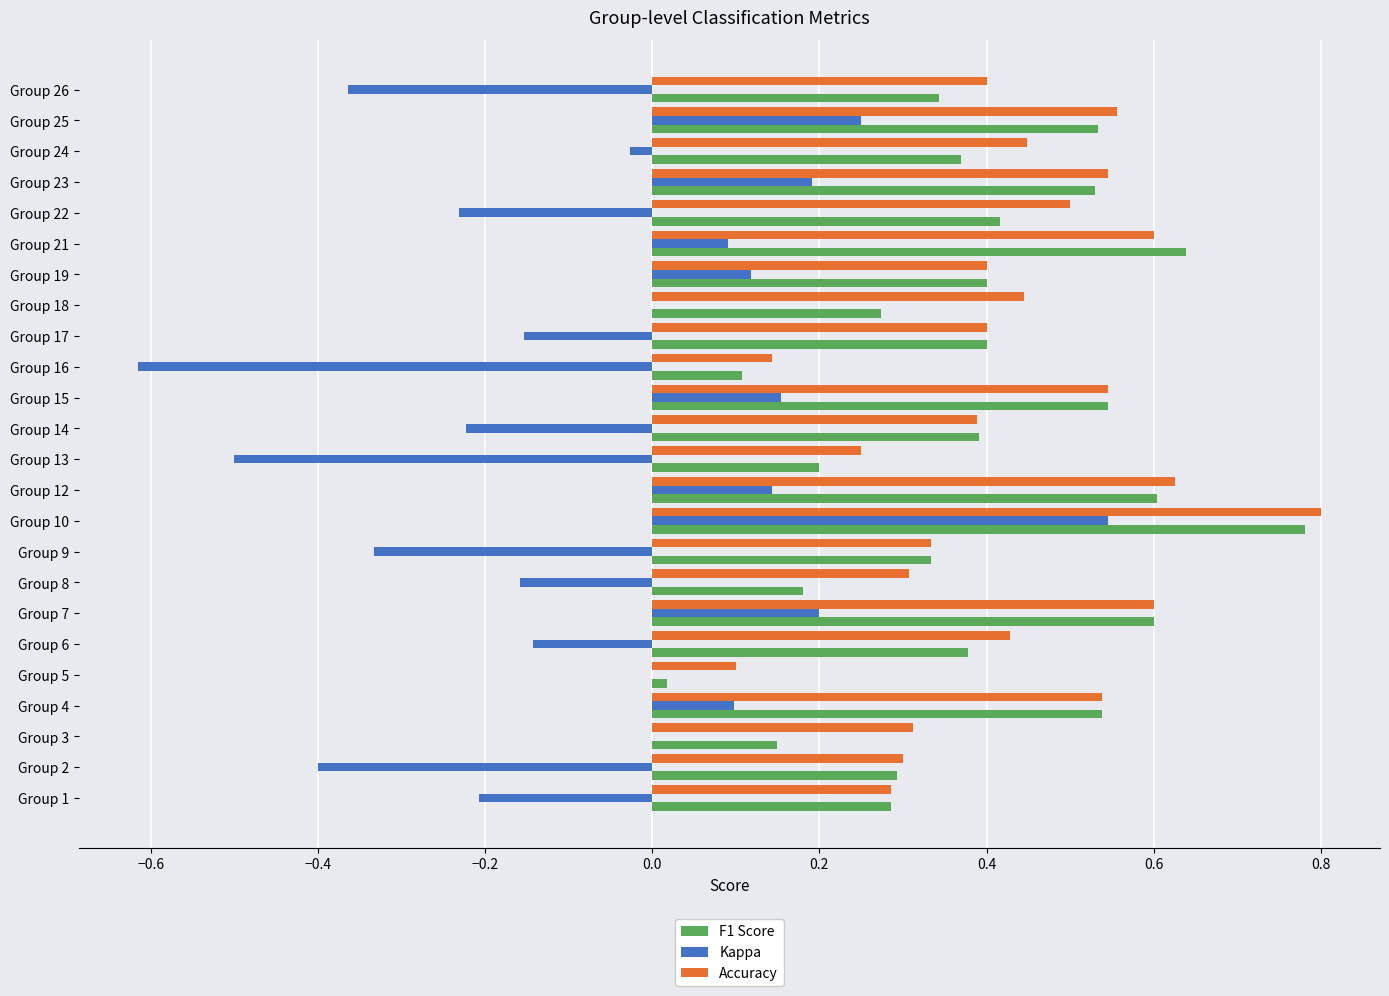

At which category is the sum across all series the highest?

Group 10